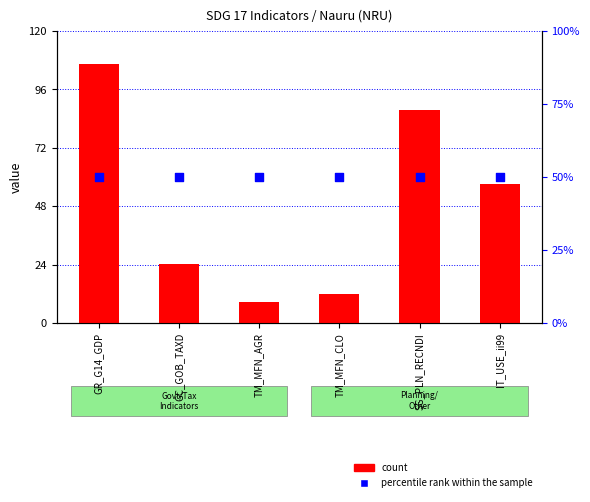

At which category is the sum across all series the highest?

GR_G14_GDP